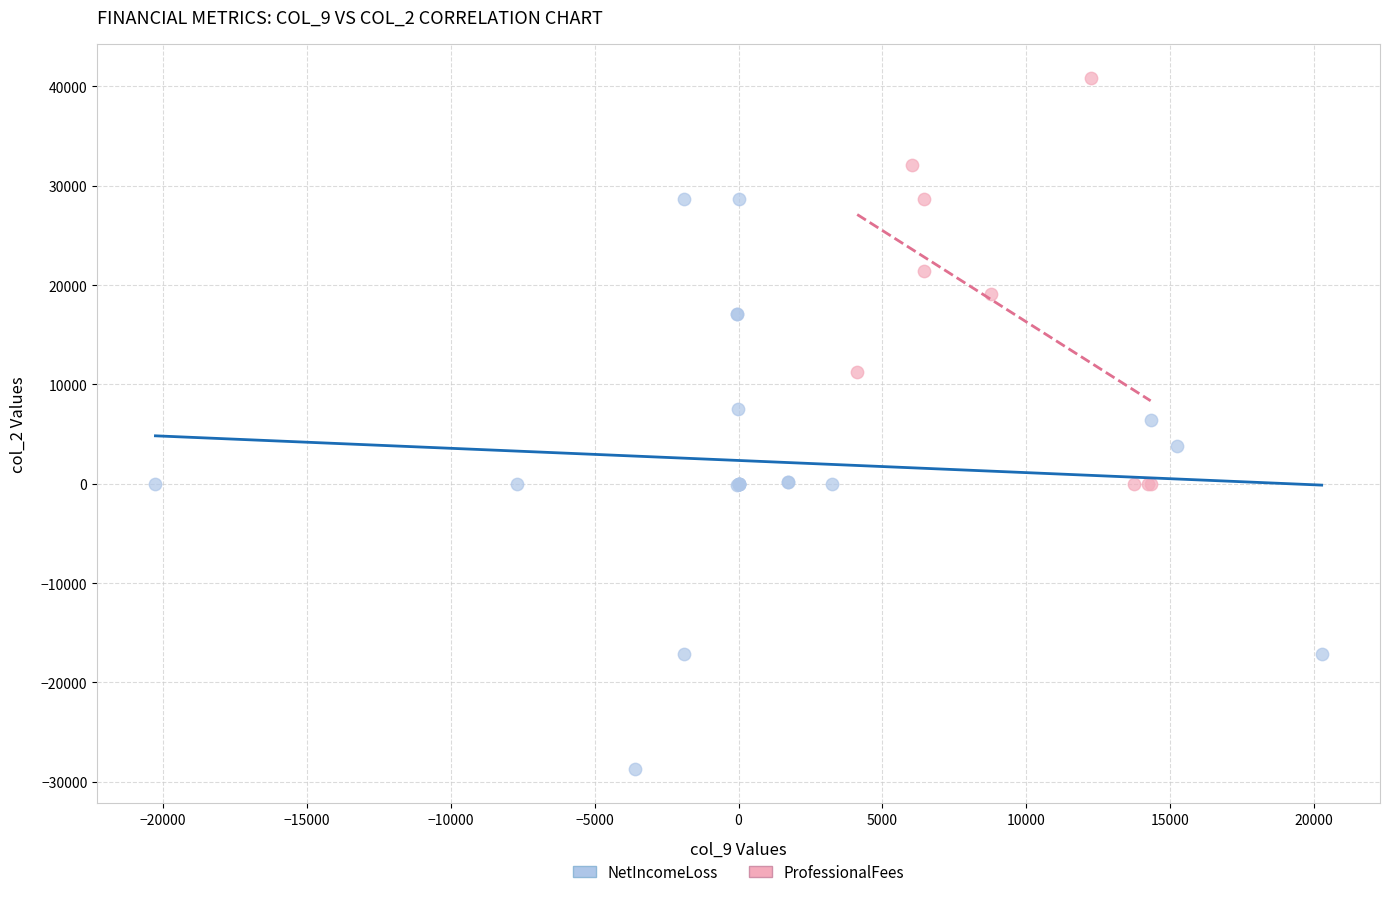

Which series has the largest Y range (max minus min)?

NetIncomeLoss